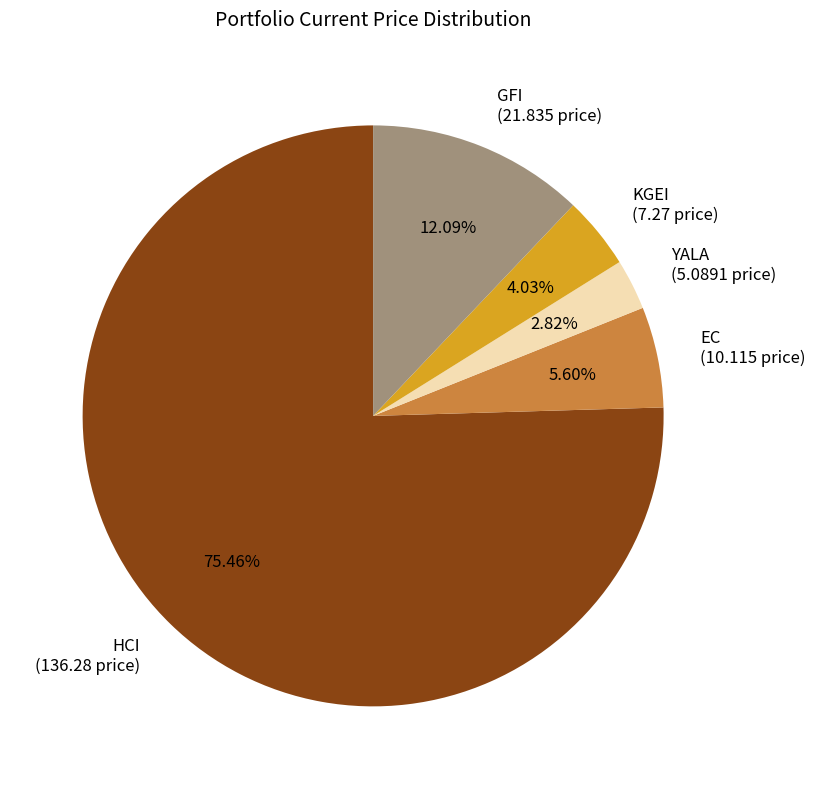

The EC slice represents 13% of the pie. True or false?

False